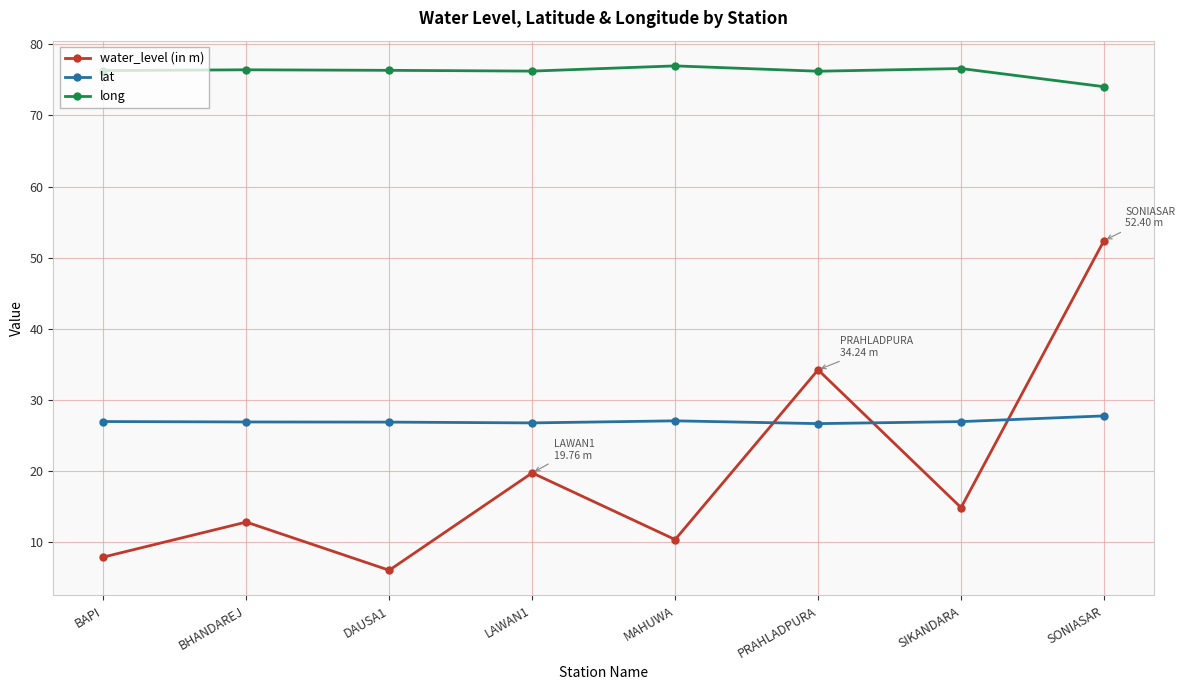

What is the difference between the maximum and second lowest values in the lat series?

1.0